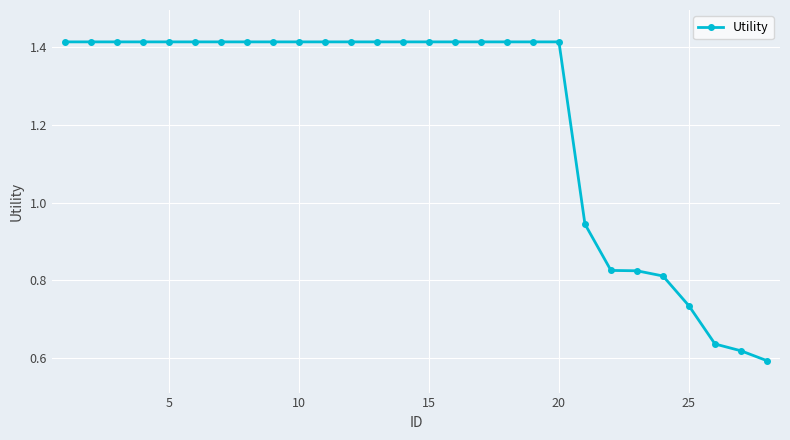

What is the sum of all values?

34.3